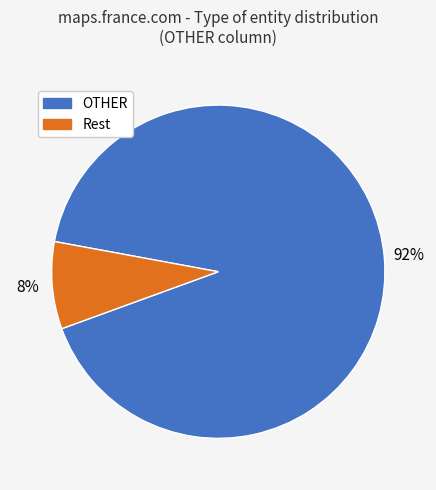

Does any single category account for the majority?

Yes